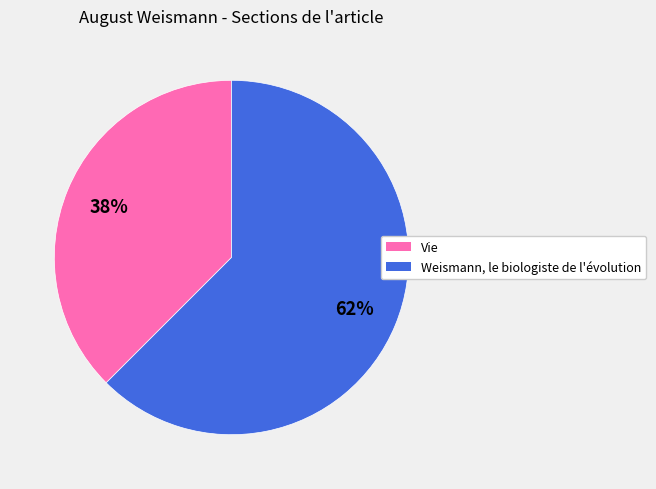

Do Vie and Weismann, le biologiste de l'évolution together represent more than half of the pie?

Yes